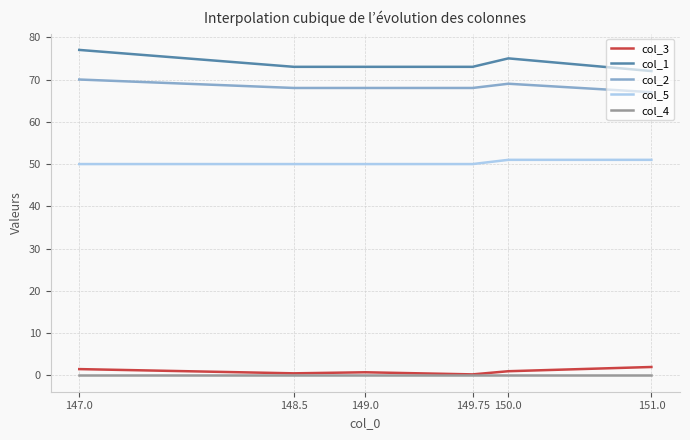

Count the number of categories in the chart.

6